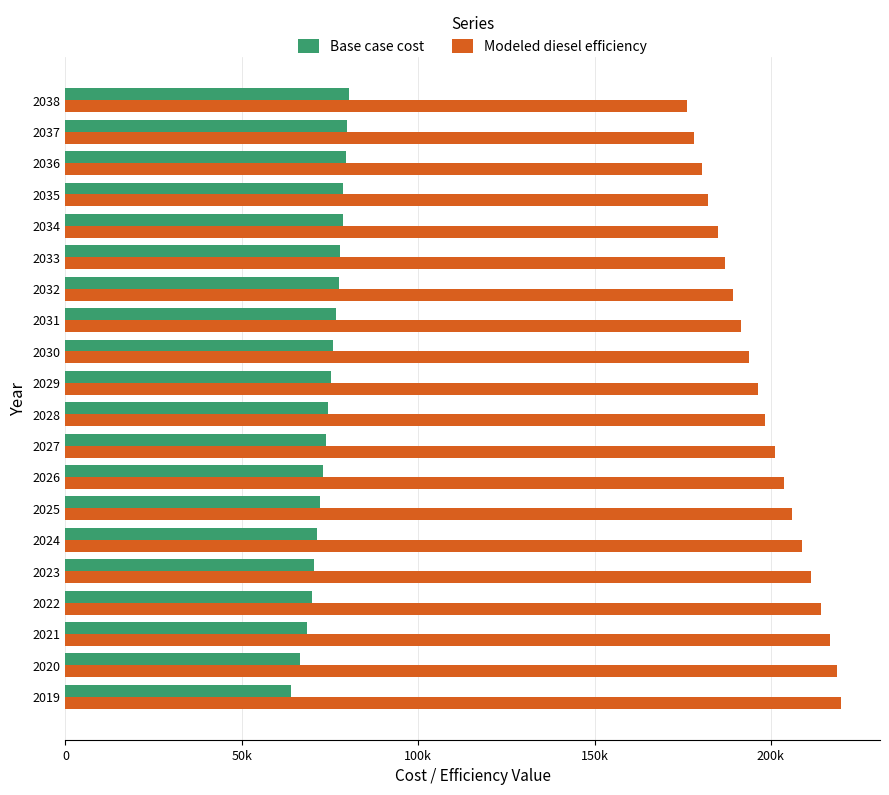

What are all the series names shown in the legend?

Base case cost, Modeled diesel efficiency